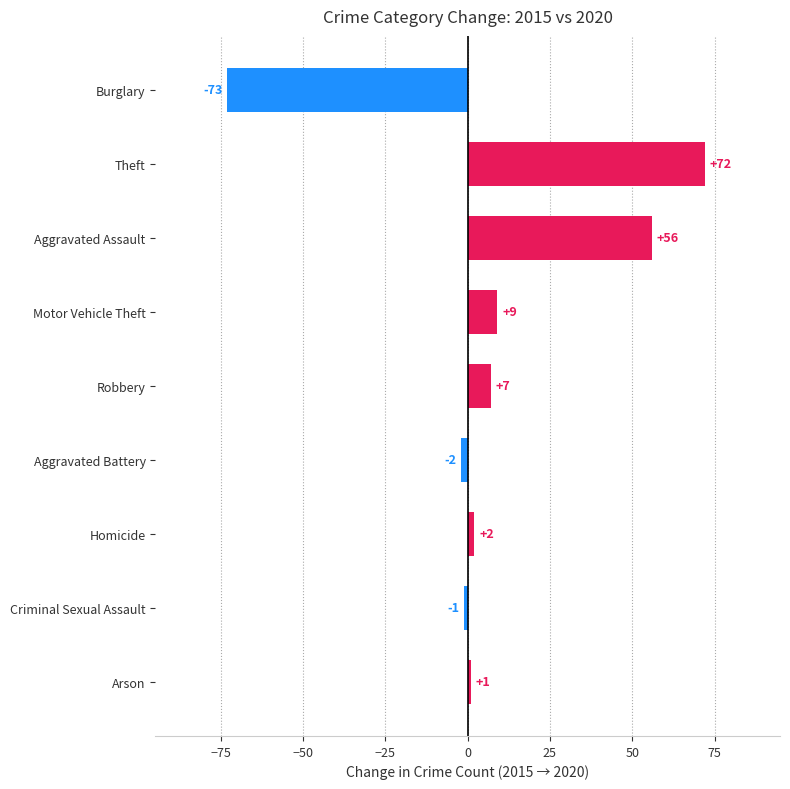

Reading bottom to top, extract all data points from this chart.

1	-1	2	-2	7	9	56	72	-73